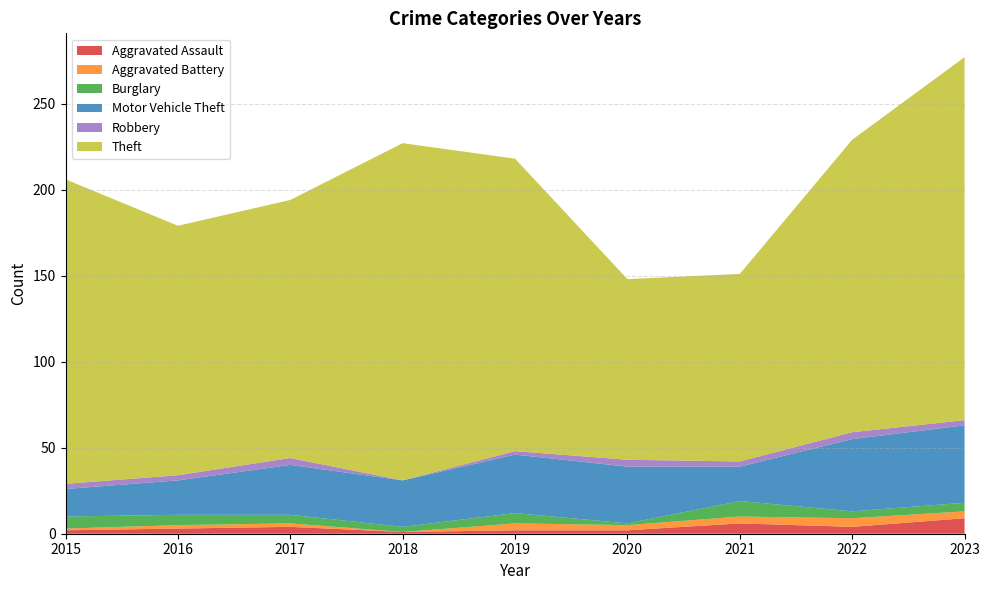

Reading left to right, list all the values displayed in this chart.

Aggravated Assault: 2015=2	2016=3	2017=4	2018=1	2019=2	2020=2	2021=6	2022=4	2023=9
Aggravated Battery: 2015=1	2016=2	2017=2	2018=0	2019=4	2020=3	2021=4	2022=5	2023=4
Burglary: 2015=7	2016=6	2017=5	2018=3	2019=6	2020=1	2021=9	2022=4	2023=5
Motor Vehicle Theft: 2015=16	2016=20	2017=29	2018=27	2019=34	2020=33	2021=20	2022=42	2023=45
Robbery: 2015=3	2016=3	2017=4	2018=0	2019=2	2020=4	2021=3	2022=4	2023=3
Theft: 2015=177	2016=145	2017=150	2018=196	2019=170	2020=105	2021=109	2022=170	2023=211